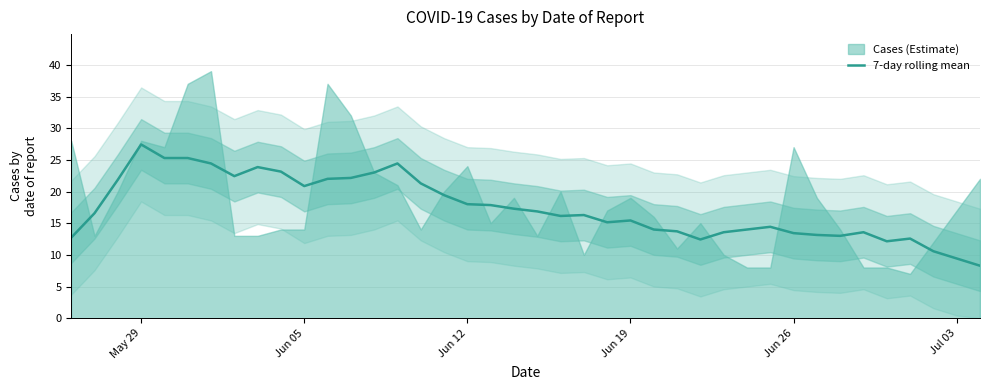

What is the minimum value shown in the chart?

8.3